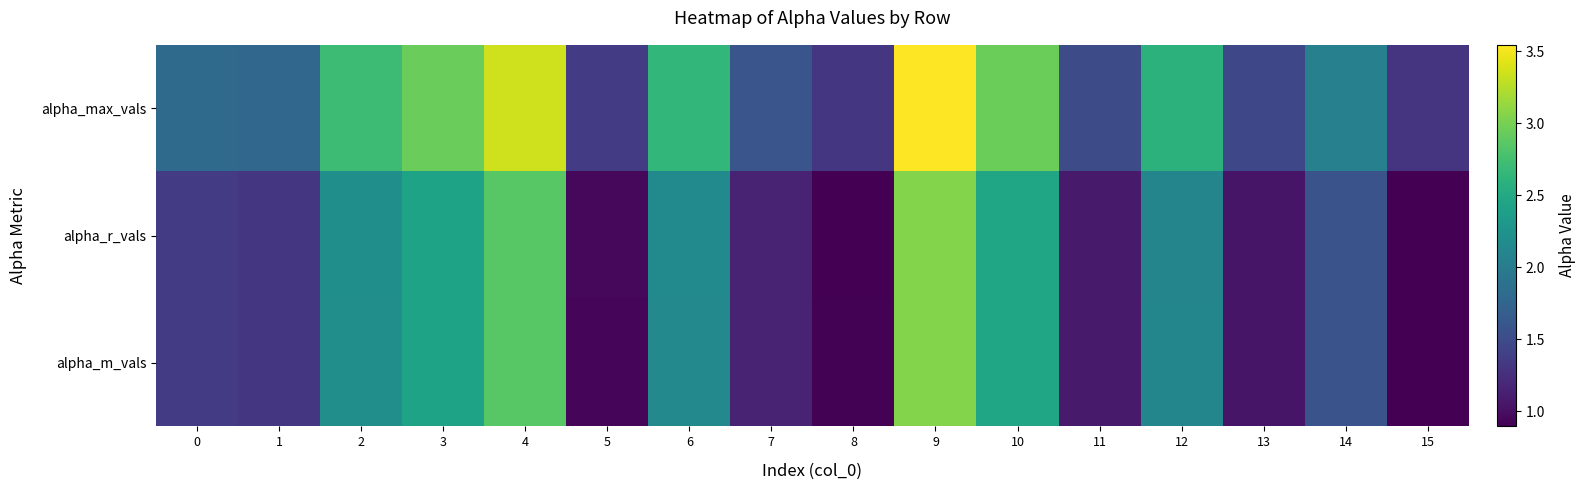

At 4, list the series in order from smallest to largest.

alpha_r_vals, alpha_m_vals, alpha_max_vals